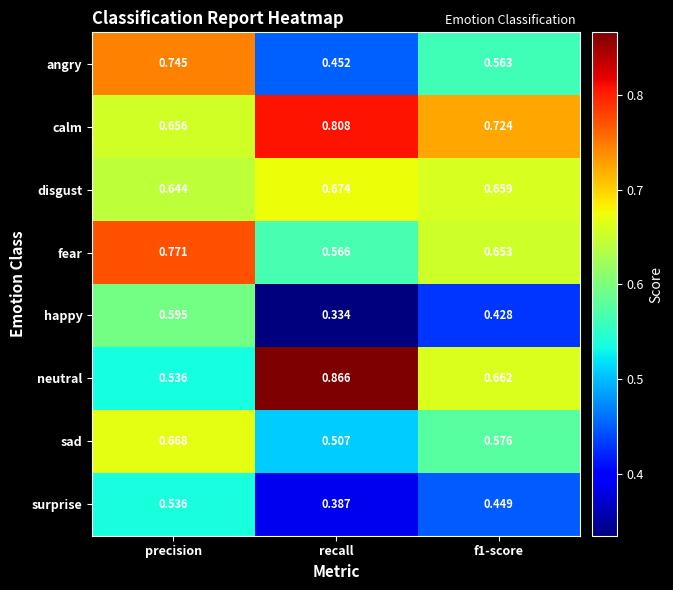

Is the value of neutral at f1-score greater than the value of fear at precision?

No